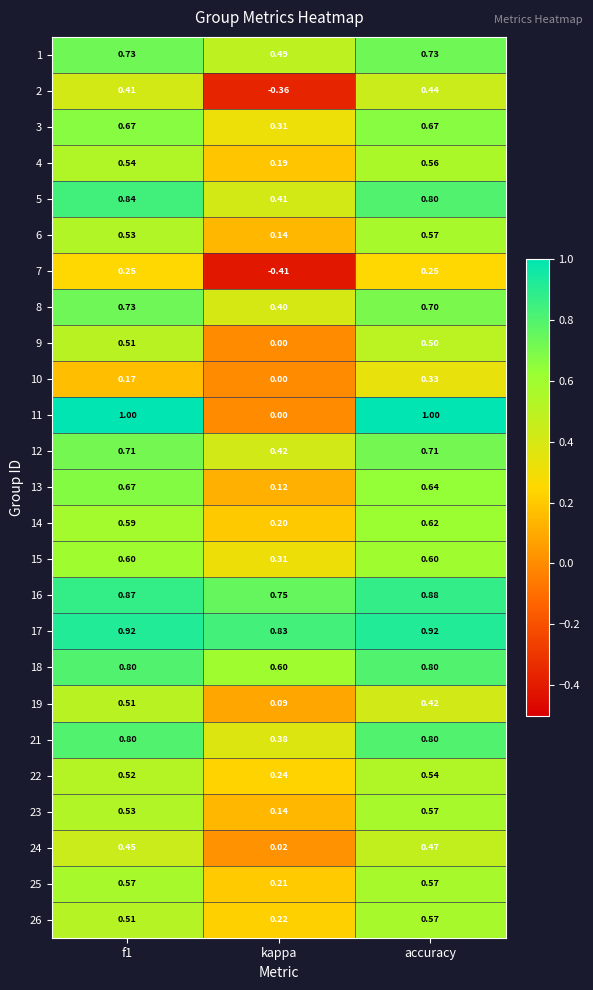

At which label does 23 reach its peak?

accuracy